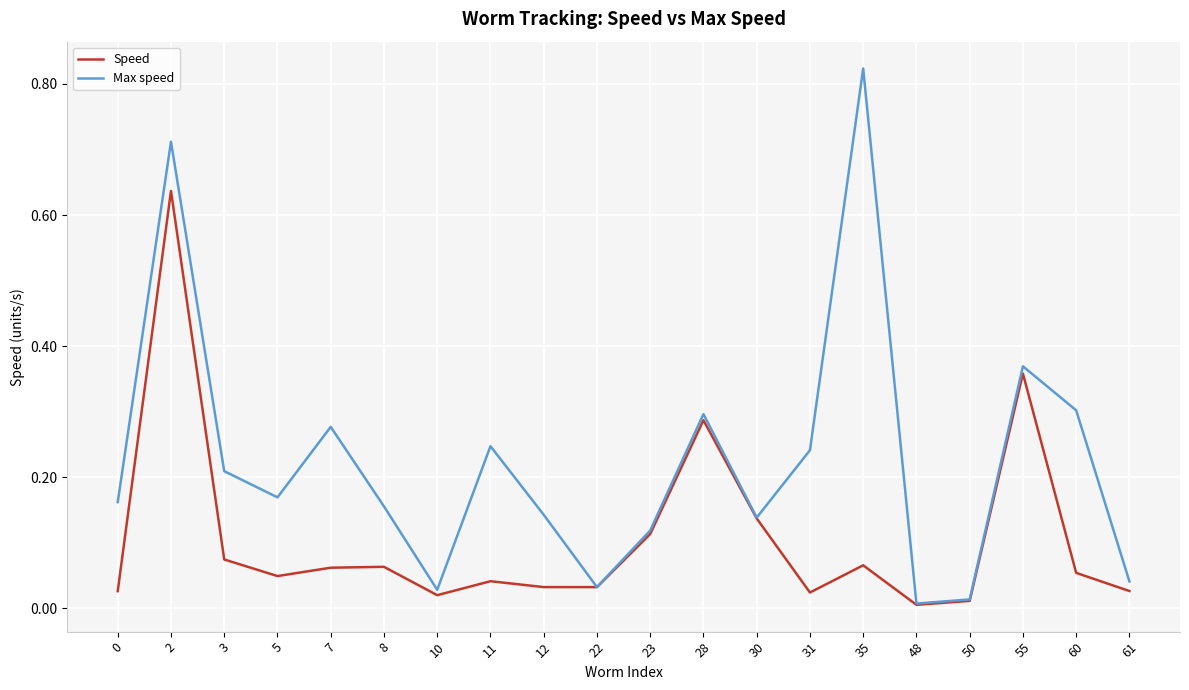

What are all the series names shown in the legend?

Speed, Max speed